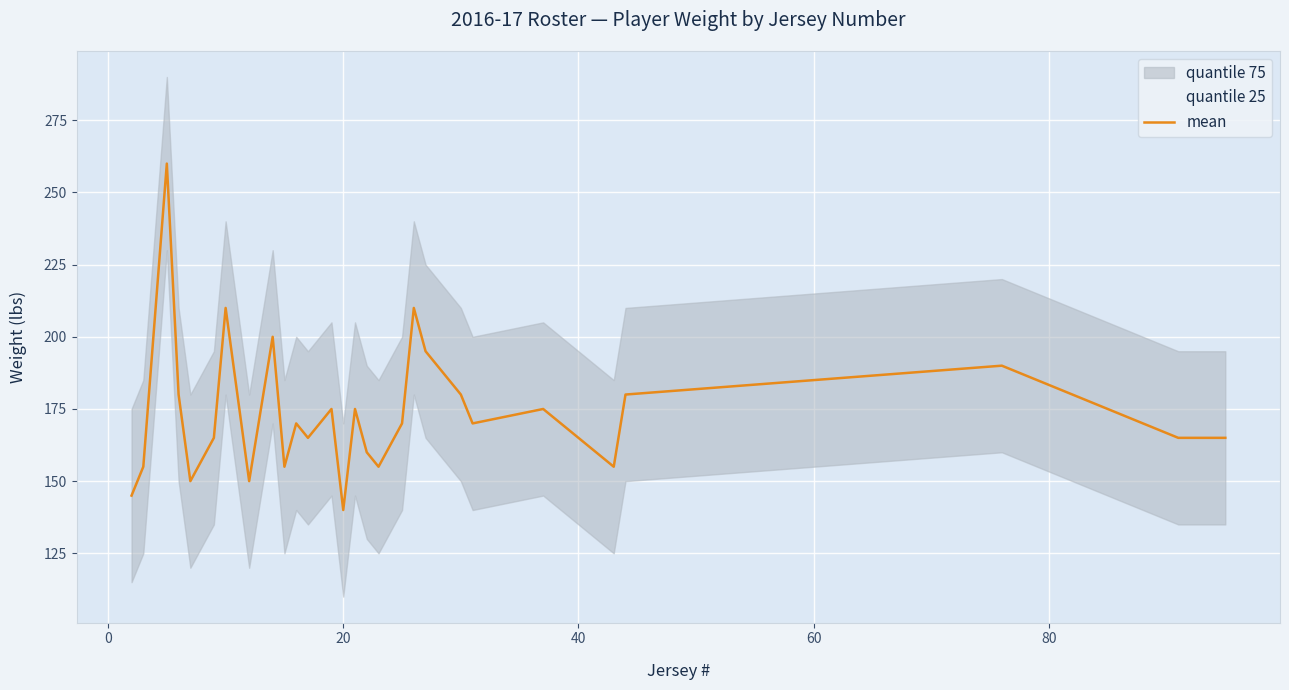

What is the minimum value for mean?

140